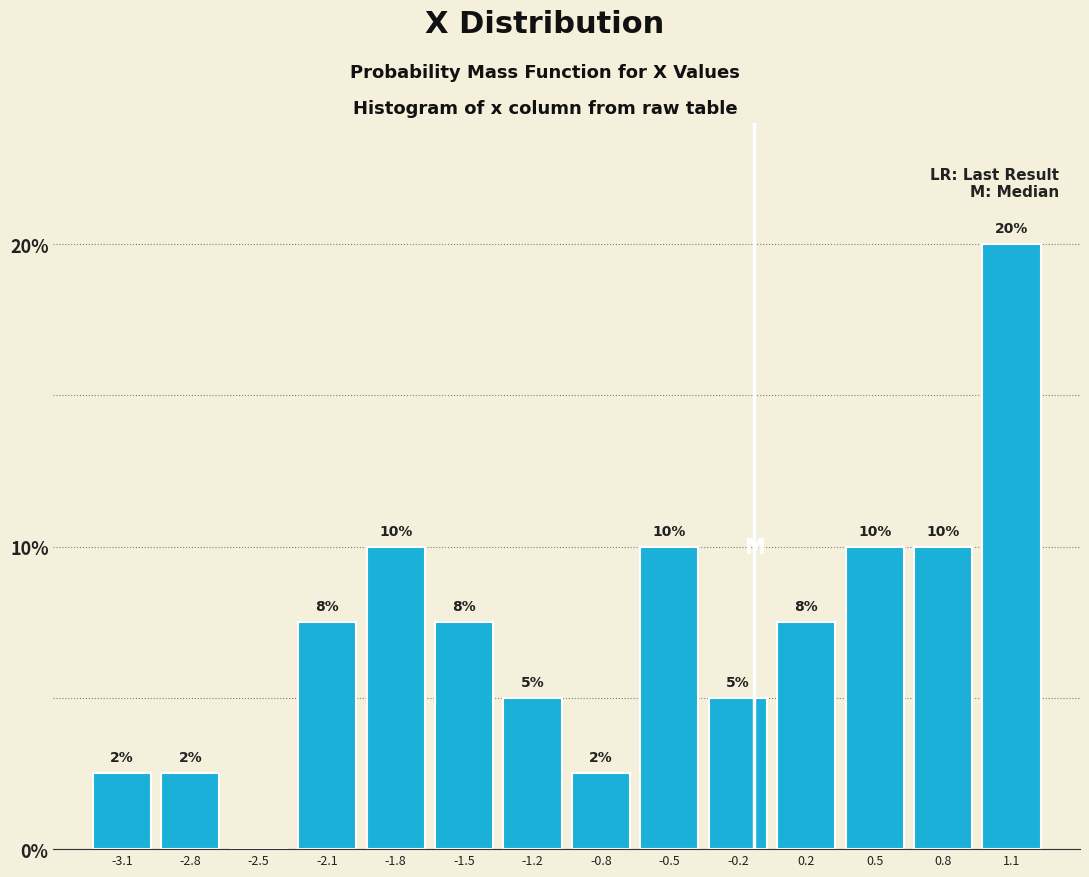

What is the approximate value at -0.2?

5.0